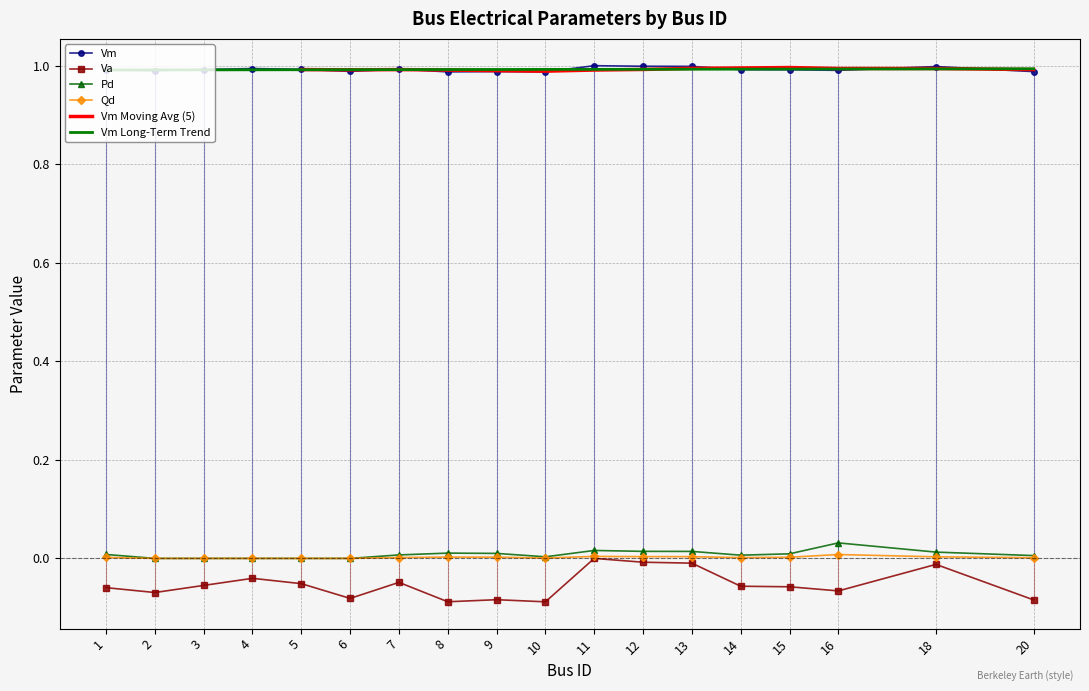

The value of Qd at 9 is 0.0. True or false?

True